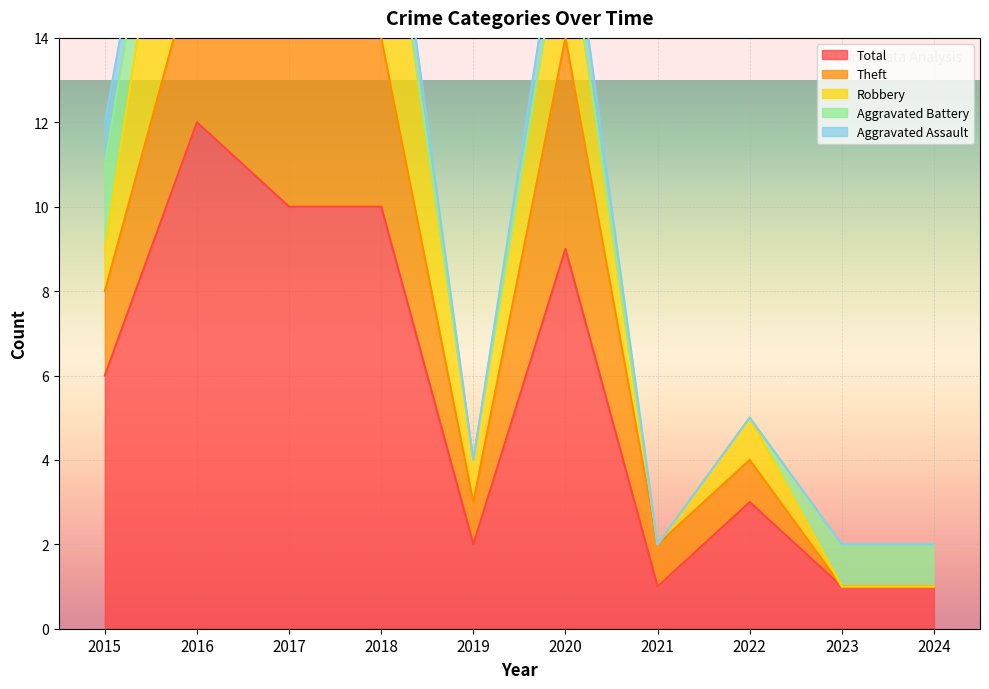

At 2019, list the series in order from smallest to largest.

Aggravated Assault, Aggravated Battery, Robbery, Theft, Total